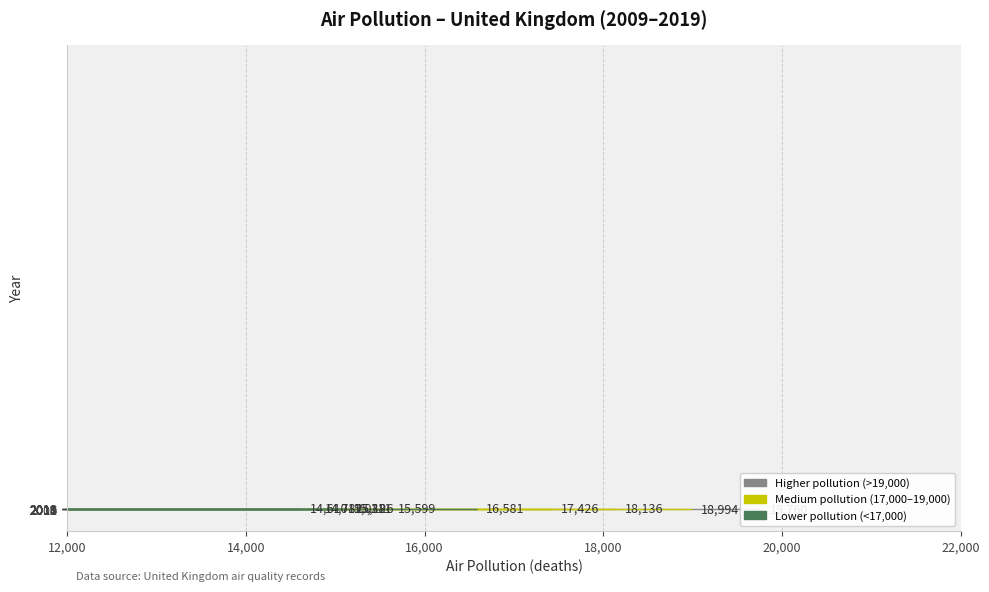

What is the sum of all values?

181165.3